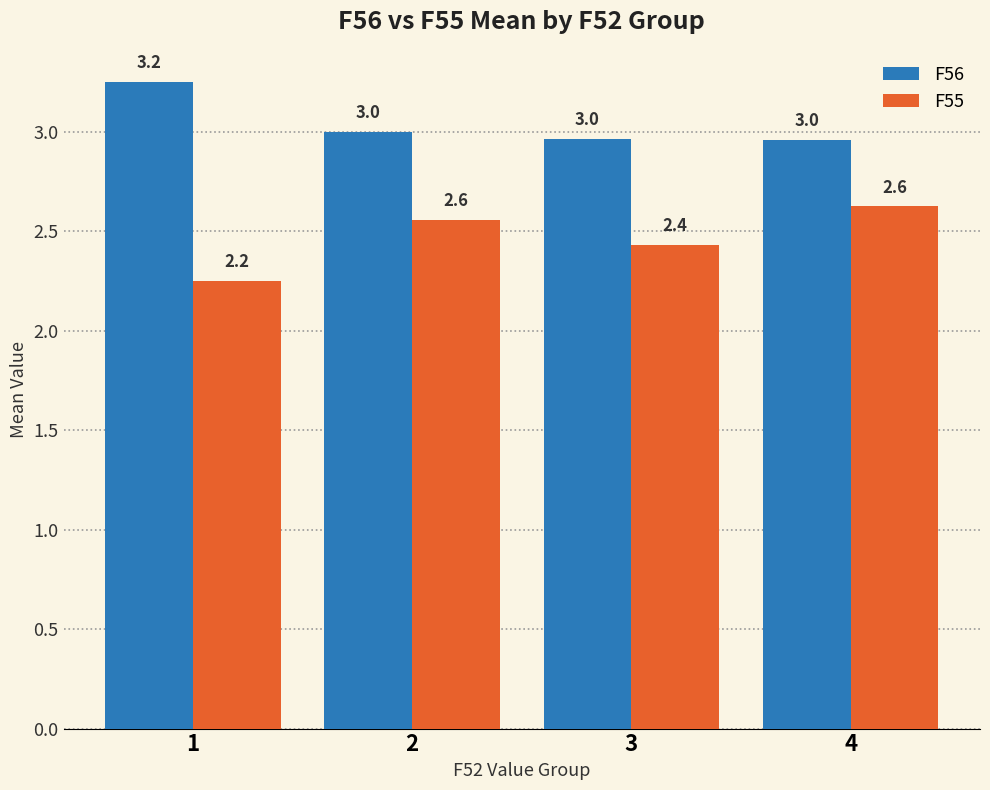

Which series has the largest total across all categories?

F56